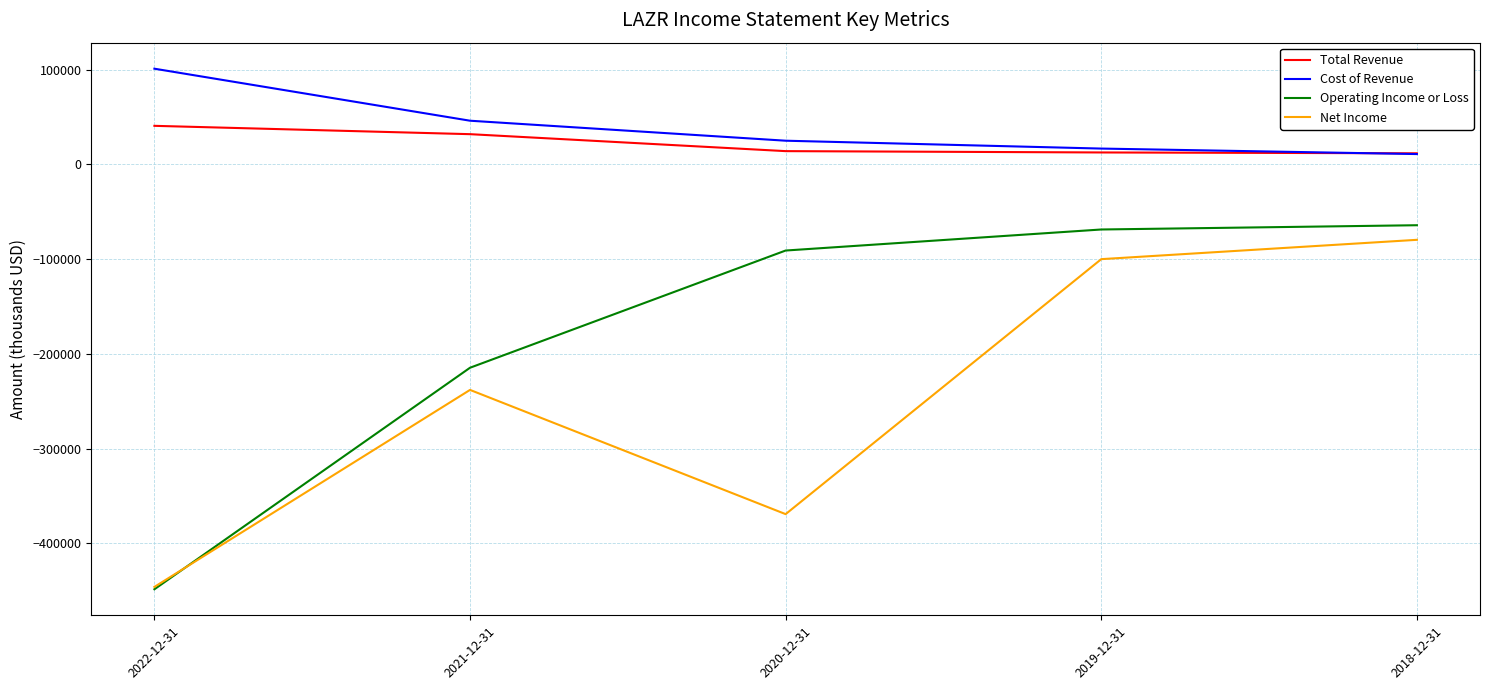

What is the difference between the maximum and minimum values in the Total Revenue series?

29000